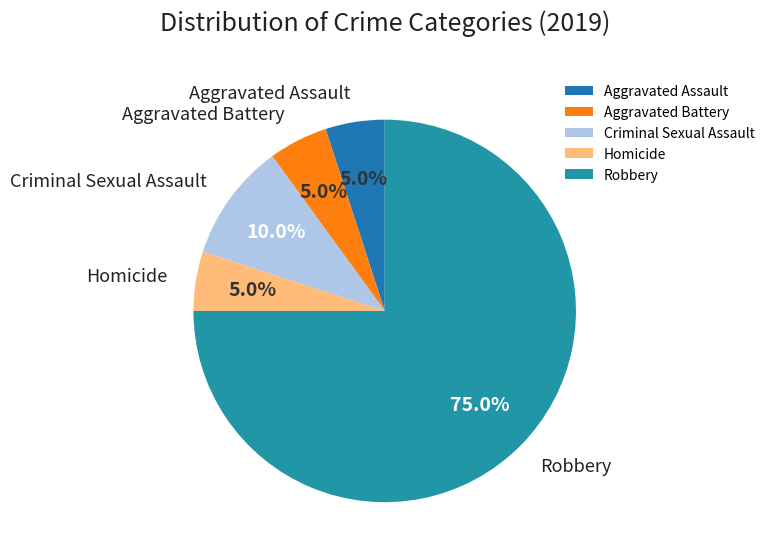

True or false: Aggravated Battery accounts for 18% of the total.

False